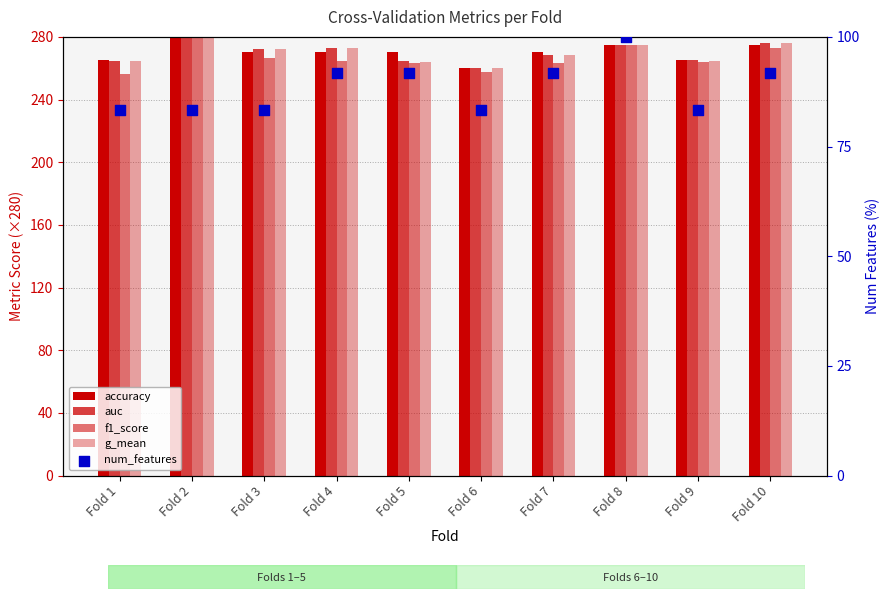

Which series reaches the minimum Y coordinate?

num_features